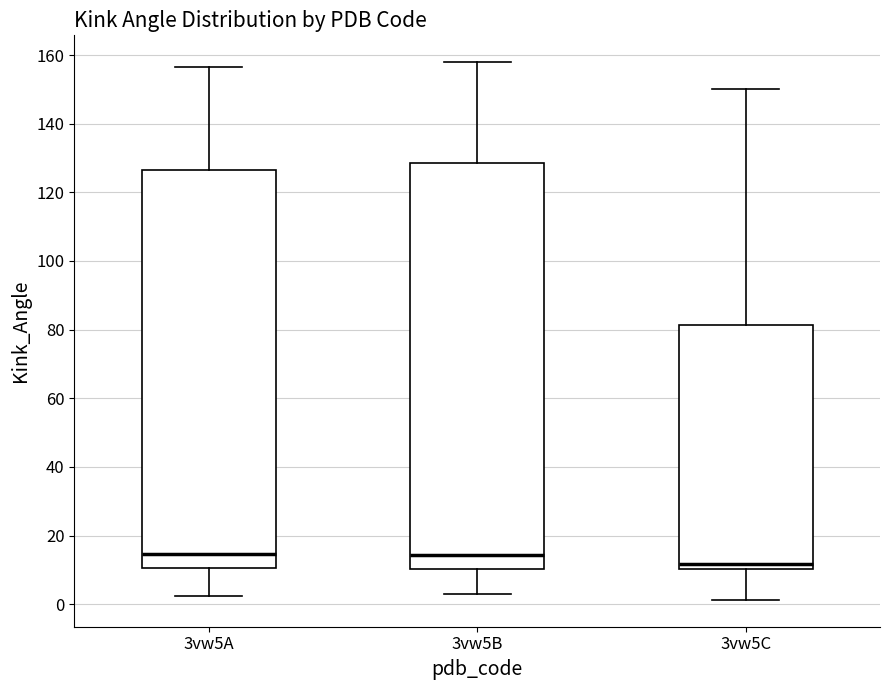

Where does the median line of the box for 3vw5C sit on the y-axis? The values are not printed on the chart, so give them approximately, as read against the axis.

12